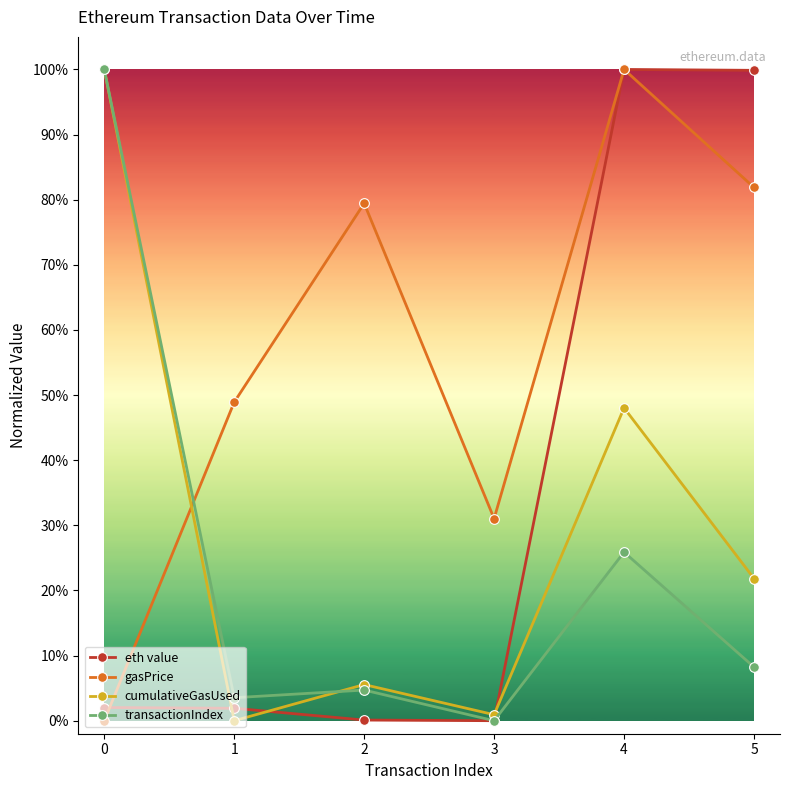

Reading right to left, list all the values displayed in this chart.

eth value: 1.0	1.0	0.0	0.0	0.0	0.0
gasPrice: 0.8	1.0	0.3	0.8	0.5	0.0
cumulativeGasUsed: 0.2	0.5	0.0	0.1	0.0	1.0
transactionIndex: 0.1	0.3	0.0	0.0	0.0	1.0